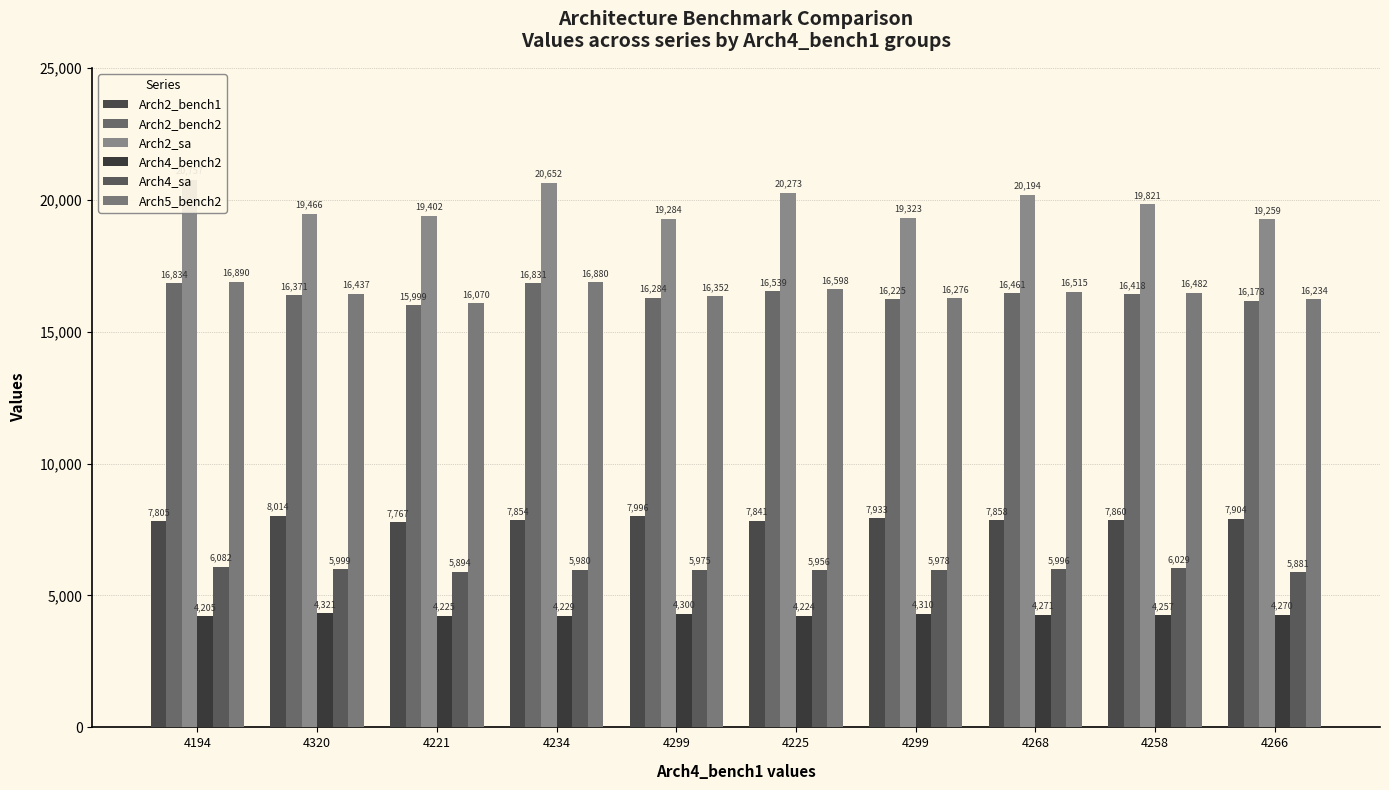

At which category does the chart reach its minimum across all series?

4194